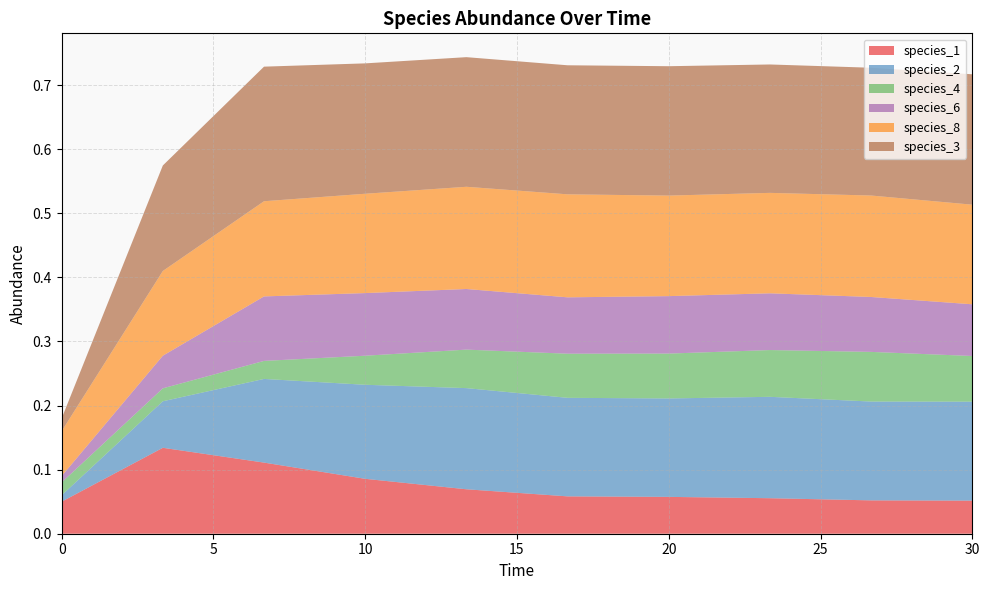

Reading right to left, extract all data points from this chart.

species_1: 0.1	0.1	0.1	0.1	0.1	0.1	0.1	0.1	0.1	0.1
species_2: 0.2	0.2	0.2	0.2	0.2	0.2	0.1	0.1	0.1	0.0
species_4: 0.1	0.1	0.1	0.1	0.1	0.1	0.0	0.0	0.0	0.0
species_6: 0.1	0.1	0.1	0.1	0.1	0.1	0.1	0.1	0.1	0.0
species_8: 0.2	0.2	0.2	0.2	0.2	0.2	0.2	0.1	0.1	0.1
species_3: 0.2	0.2	0.2	0.2	0.2	0.2	0.2	0.2	0.2	0.0